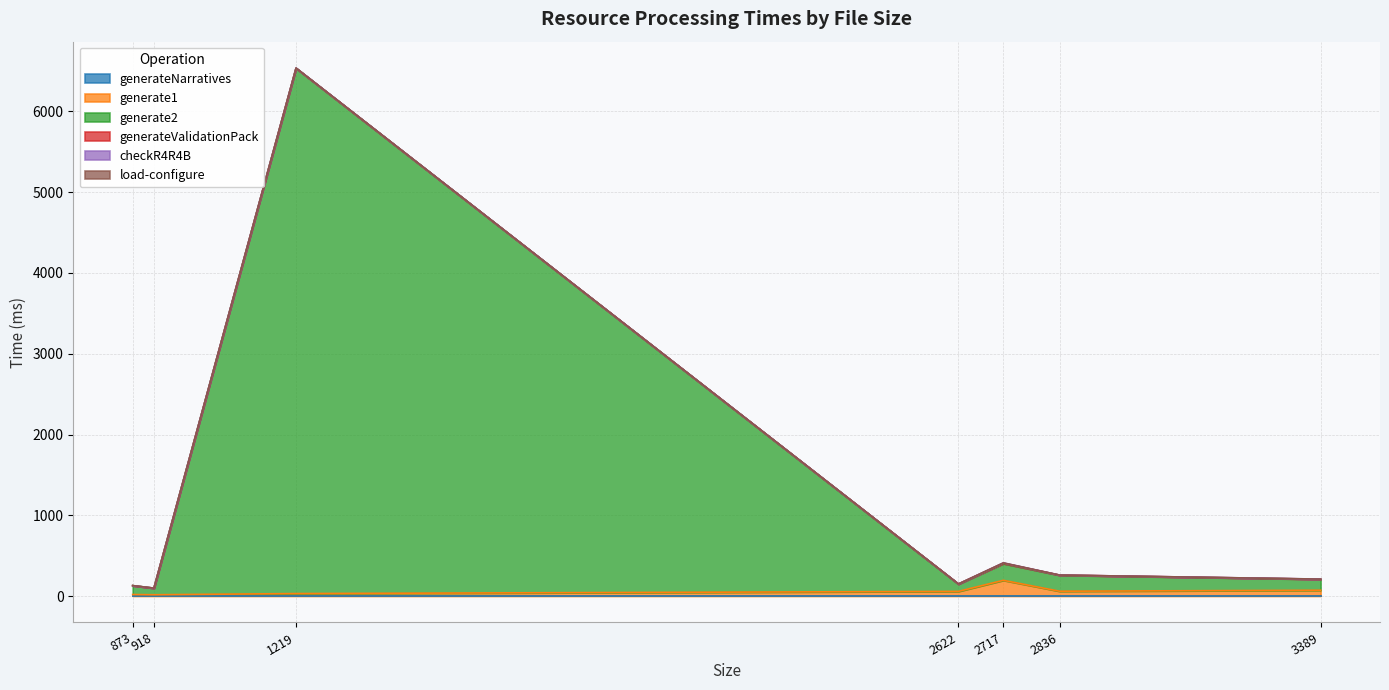

What is the spread (max minus min) of values at 2717?

207